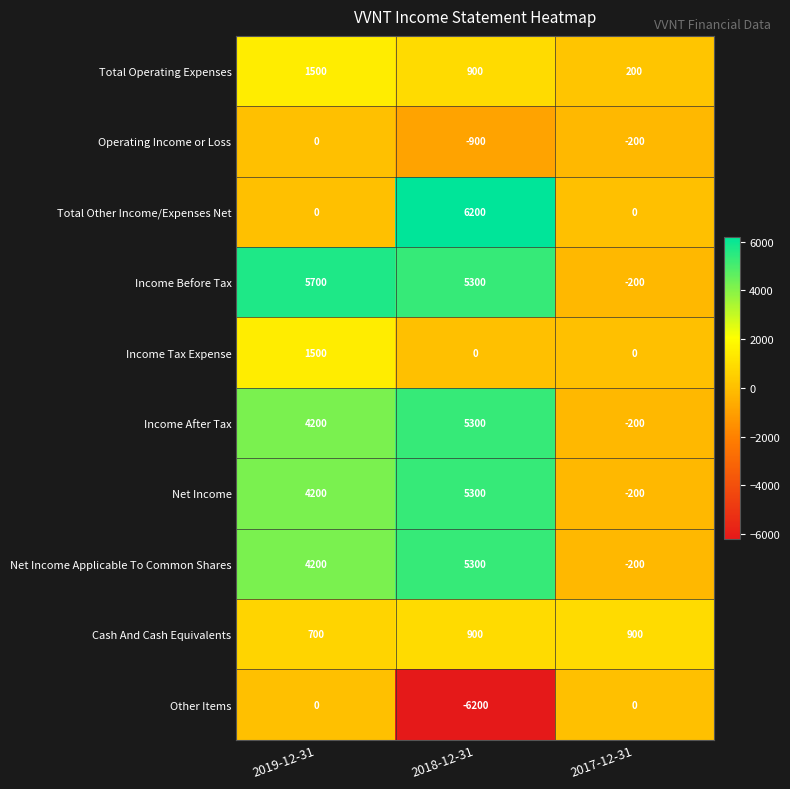

Is it true that Net Income equals 7374 at 2019-12-31?

False